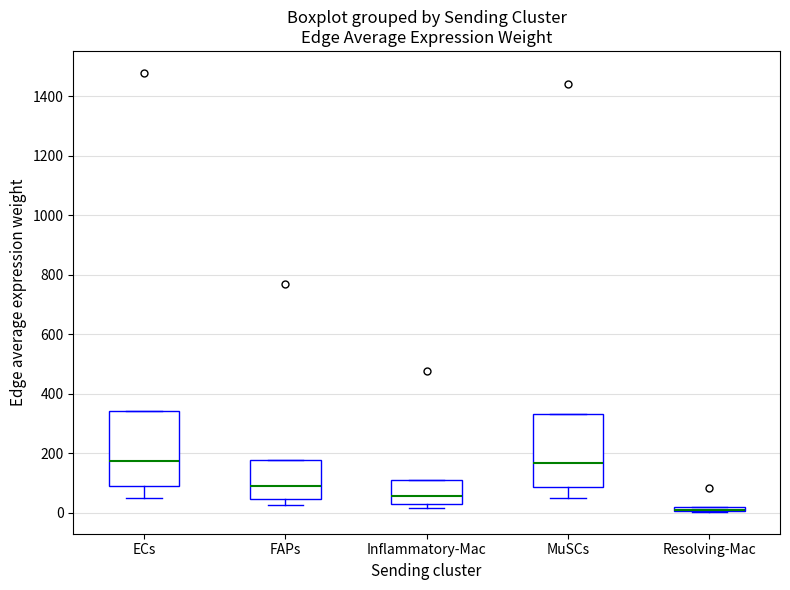

Where does the median line of the box for ECs sit on the y-axis? The values are not printed on the chart, so give them approximately, as read against the axis.

180